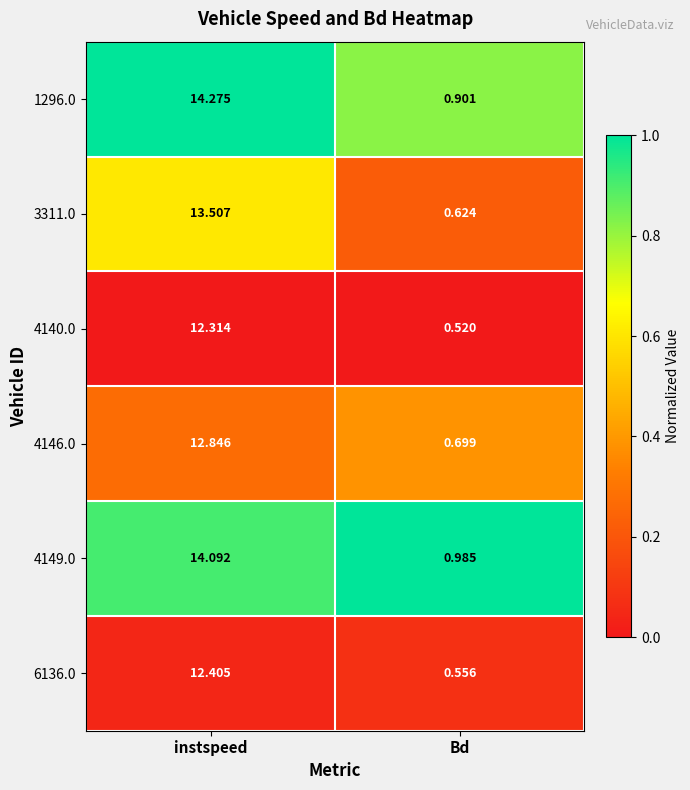

Rank the categories by 4140.0 value from highest to lowest.

instspeed, Bd